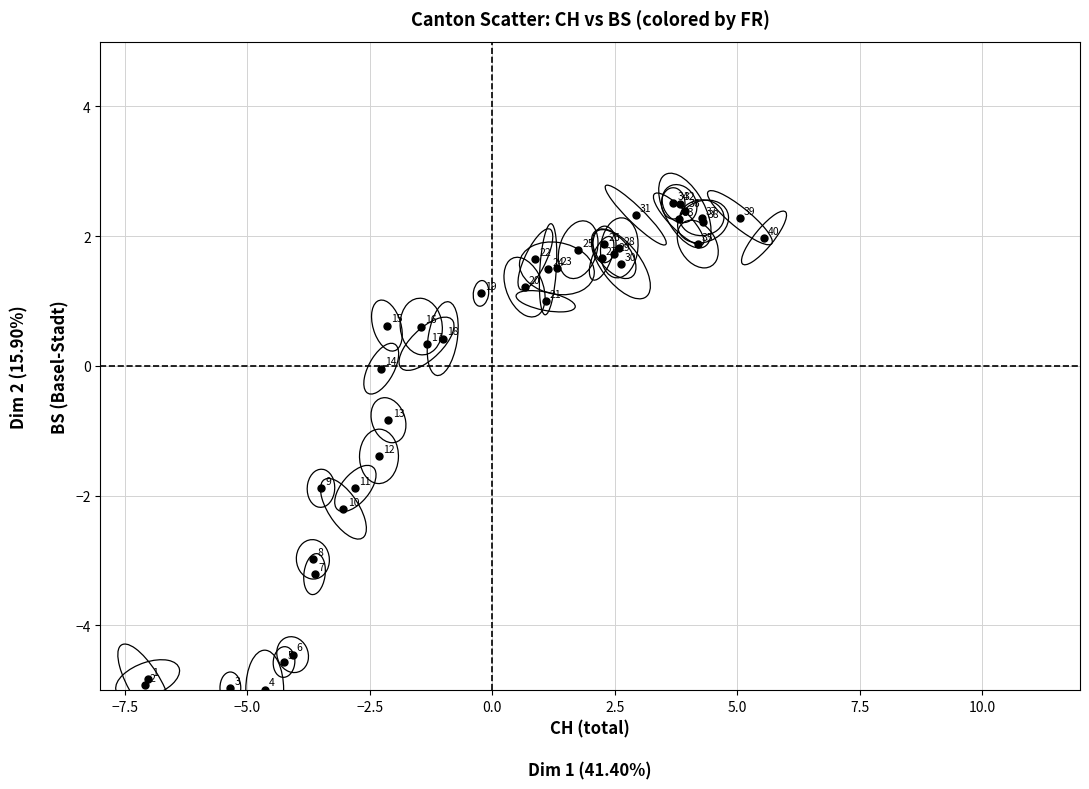

What Y value in the scatter plot is closest to -1?

-0.8